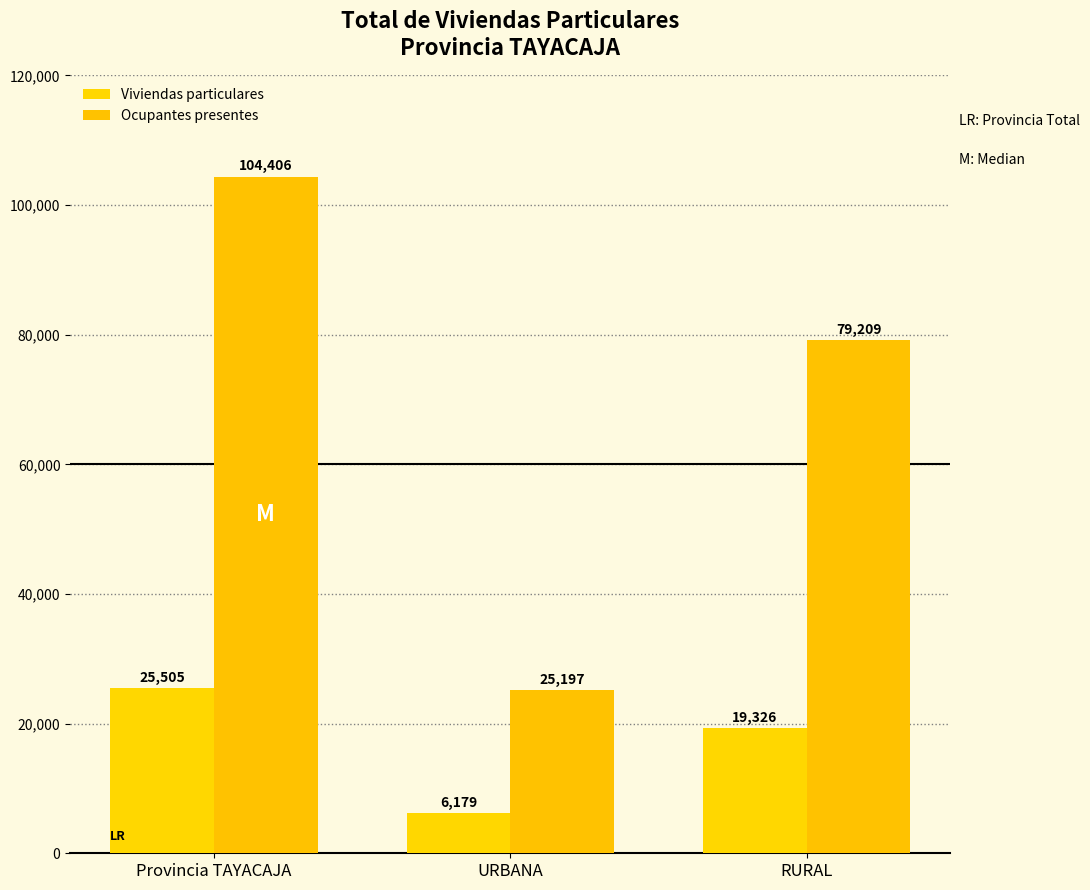

What is the greatest value displayed?

104406